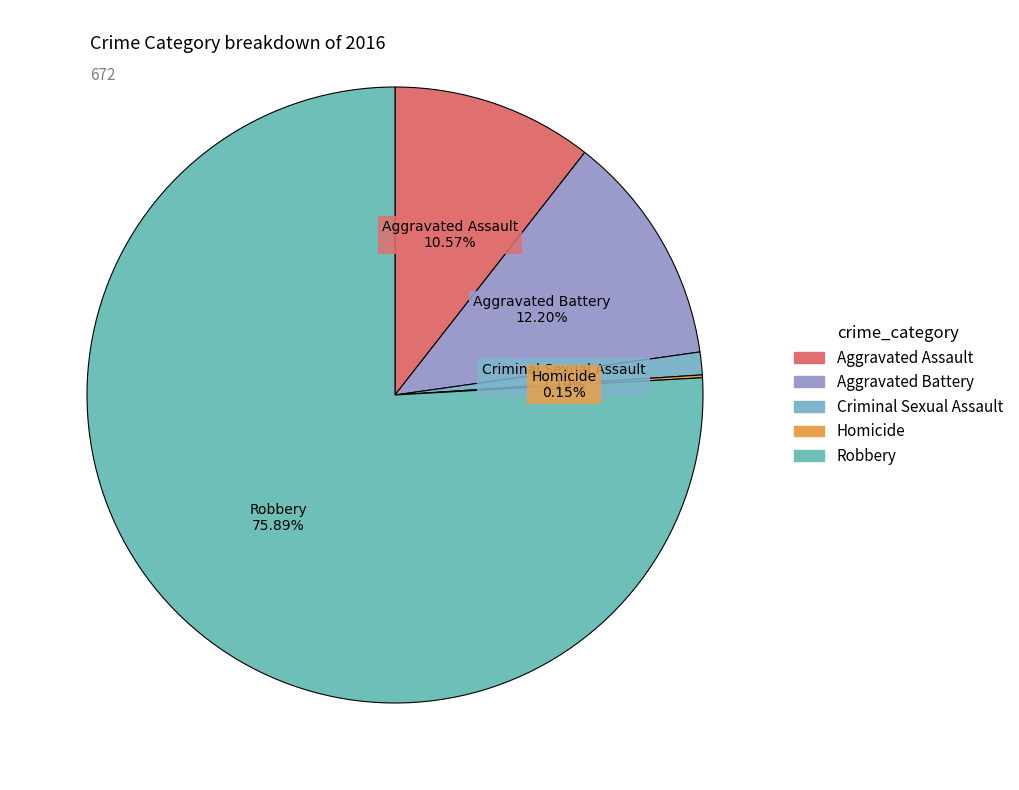

True or false: Criminal Sexual Assault accounts for 12% of the total.

False